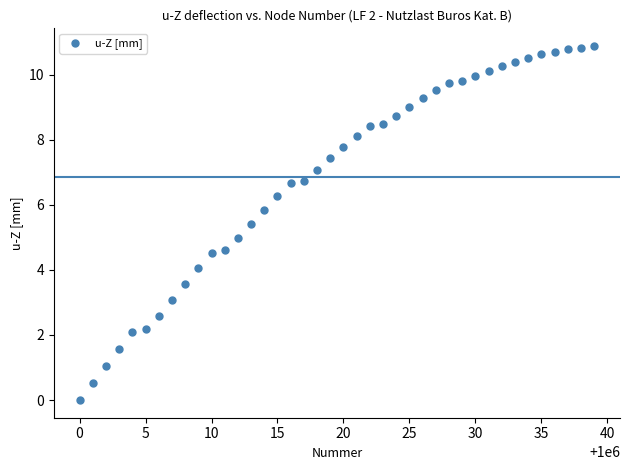

What is the range of Y values (max minus min)?

10.9